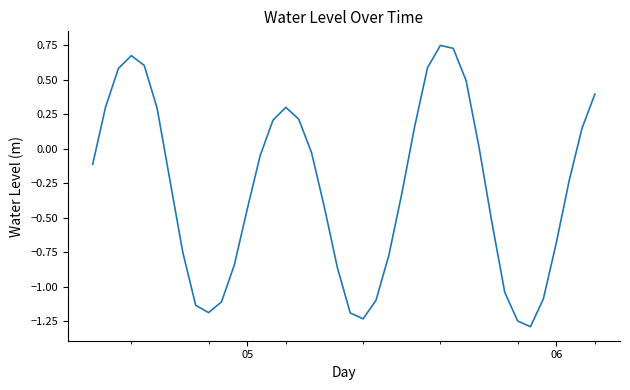

What is the difference between the maximum and minimum values?

2.0